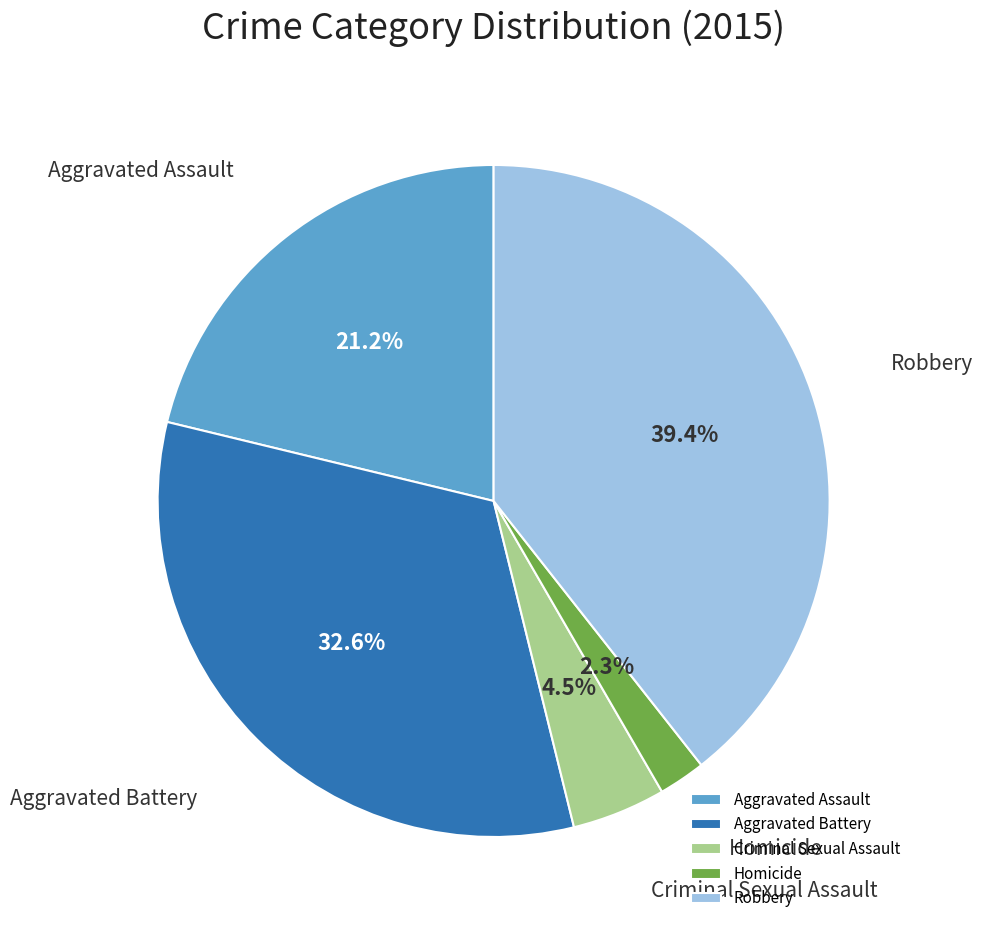

To the nearest percent, what is the average slice percentage?

20%